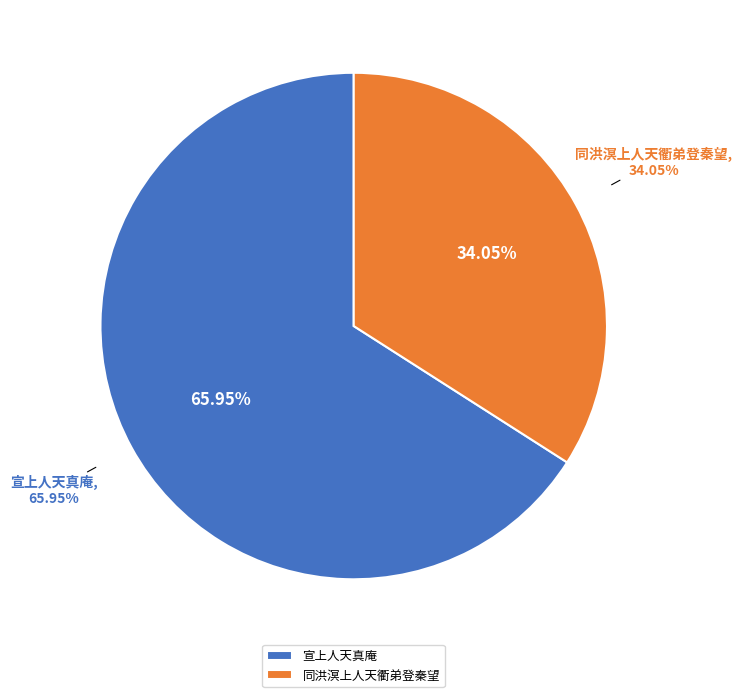

Rank the categories by value from highest to lowest.

宣上人天真庵, 同洪溟上人天衢弟登秦望